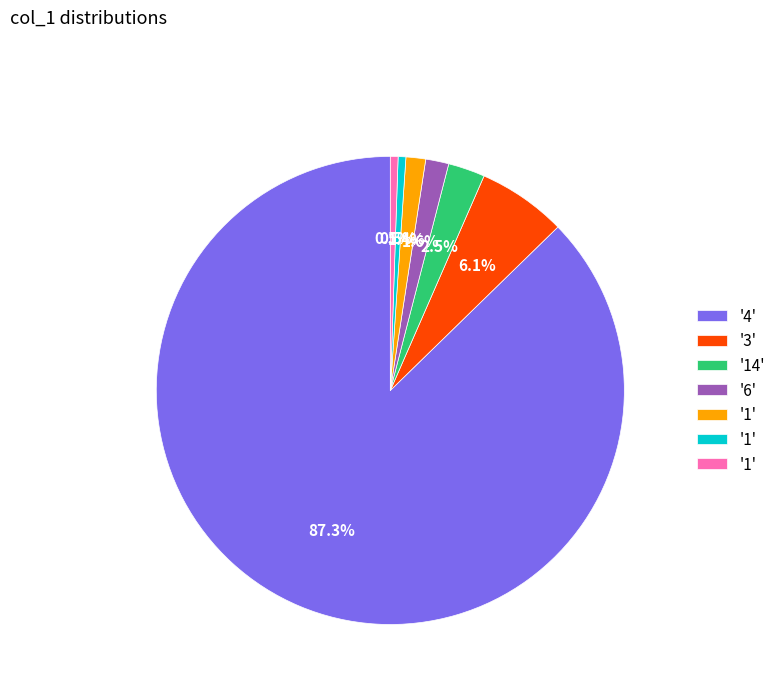

Is there any slice that represents more than half of the pie?

Yes